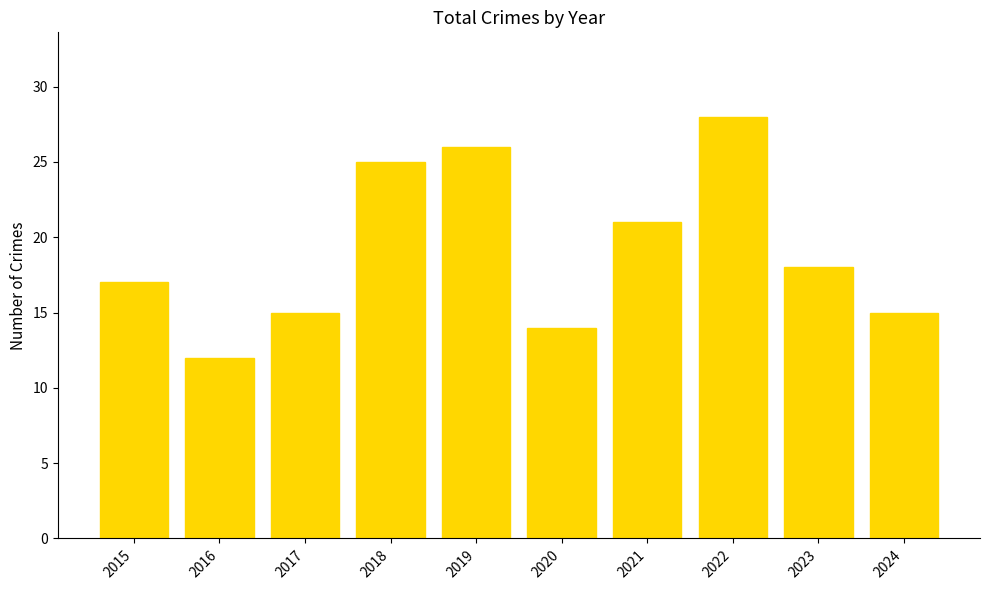

Which label corresponds to the largest value in the chart?

2022